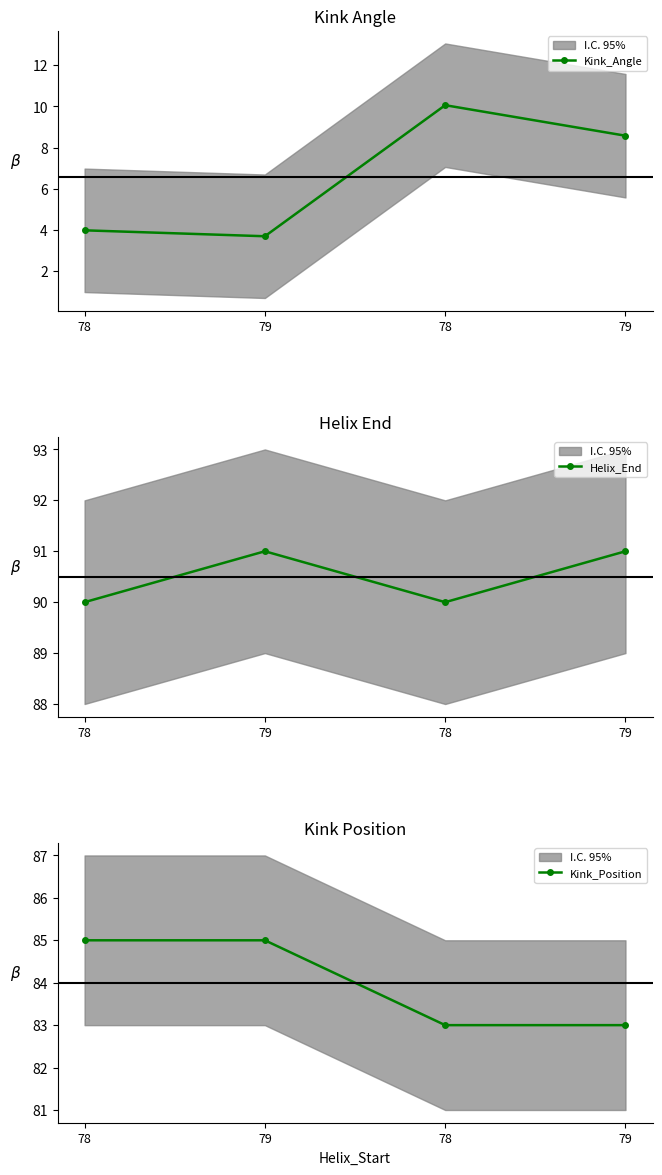

At how many categories does at least one series exceed 43?

4